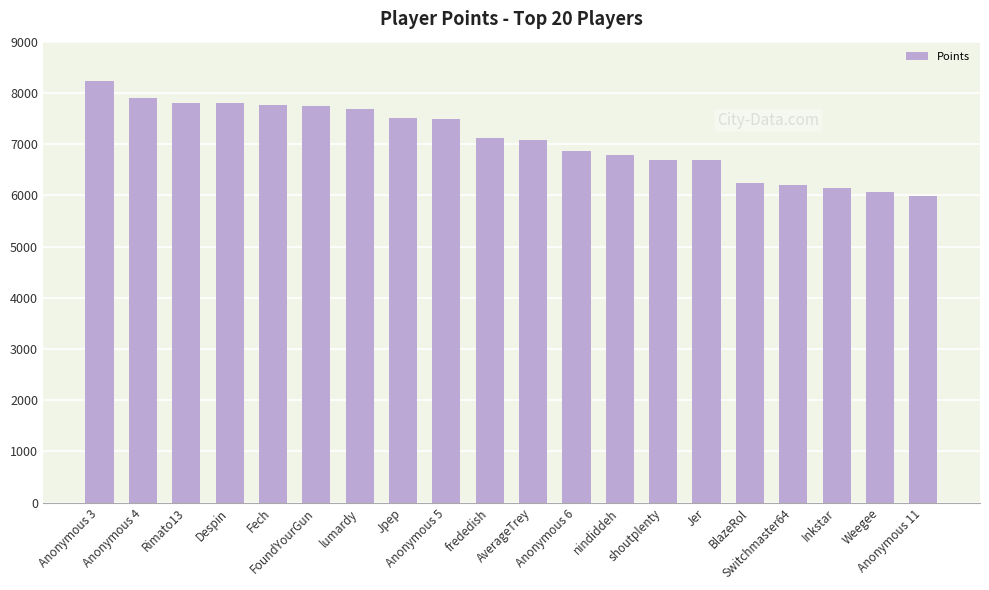

Which label corresponds to the largest value in the chart?

Anonymous 3